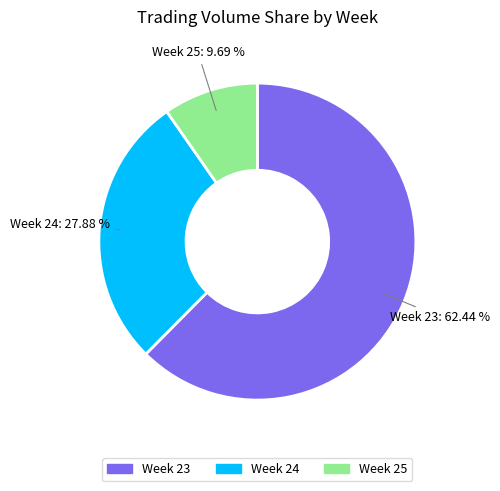

Which has a higher value, Week 23 or Week 25?

Week 23